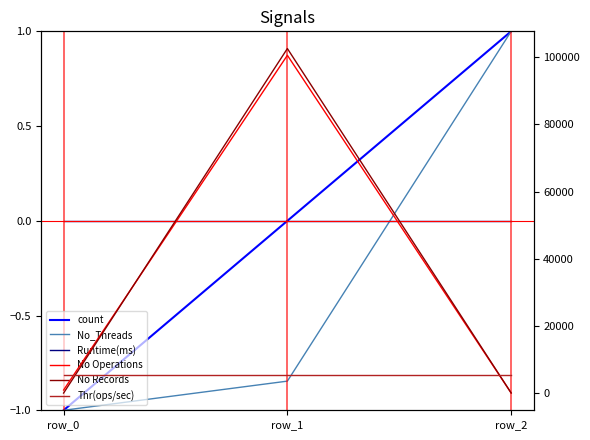

At which category does the chart reach its peak across all series?

row_1